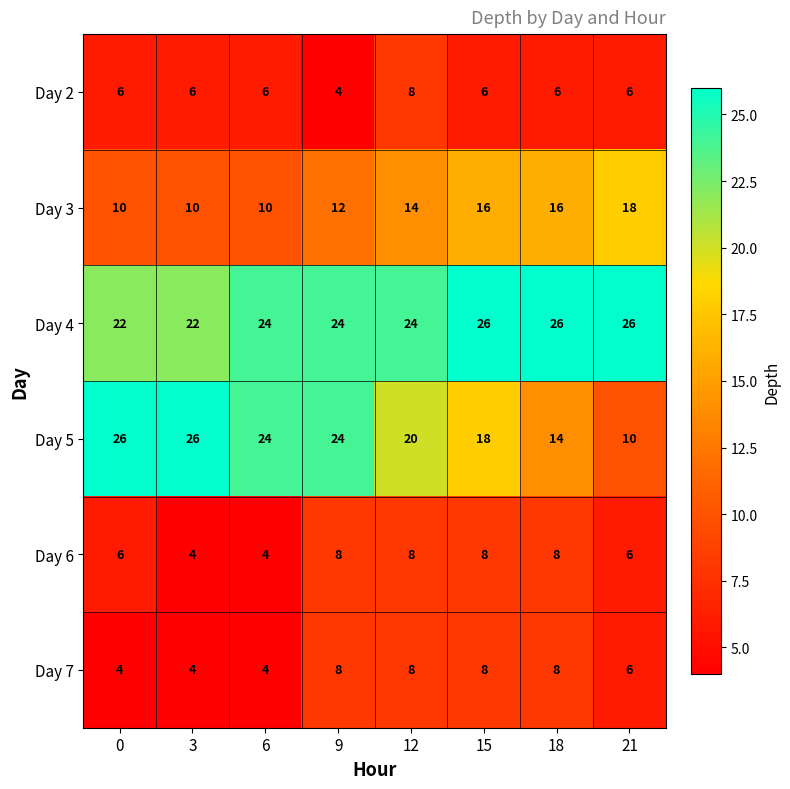

Between 18 and 21, which series saw the biggest shift?

Day 5